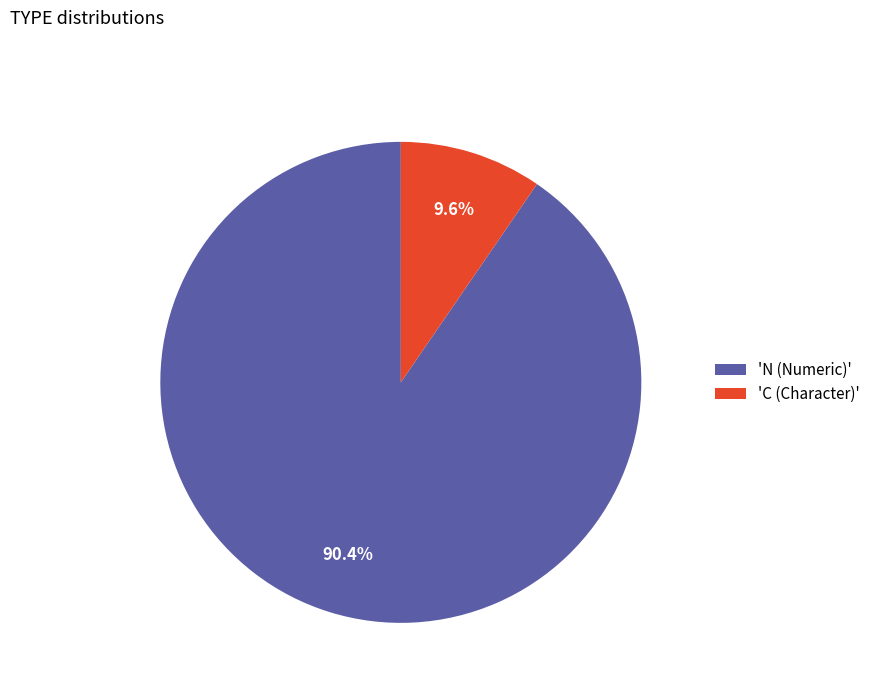

Between 'C (Character)' and 'N (Numeric)', which is larger?

'N (Numeric)'